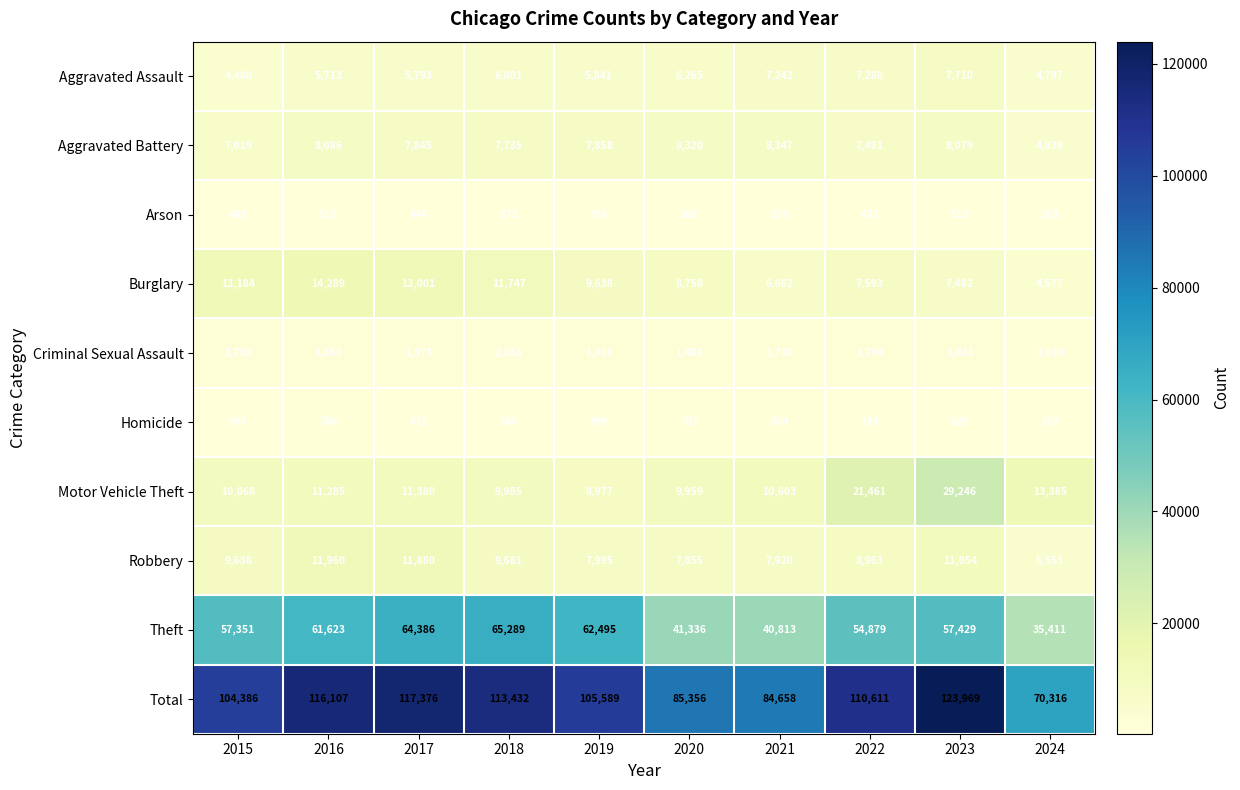

Which series has the largest total across all categories?

Total